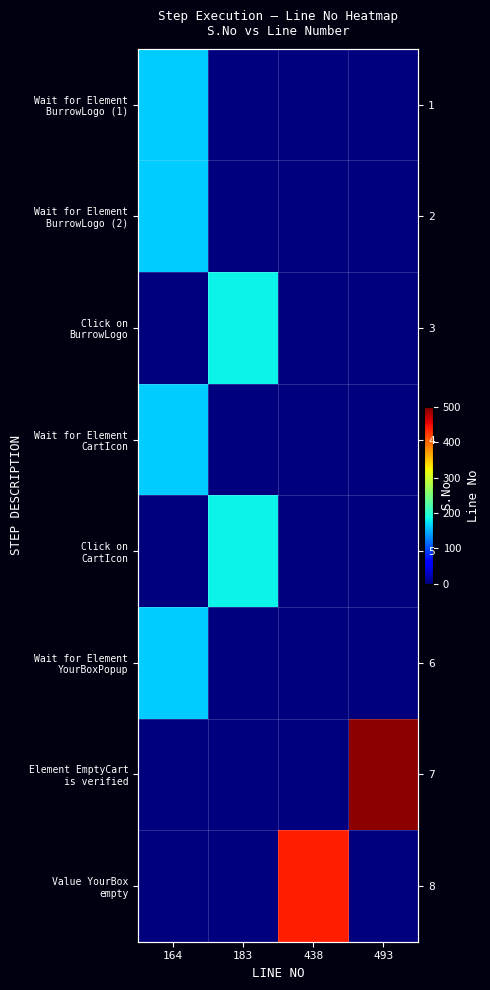

Count the row_3 values in the range 0 to 164.

4